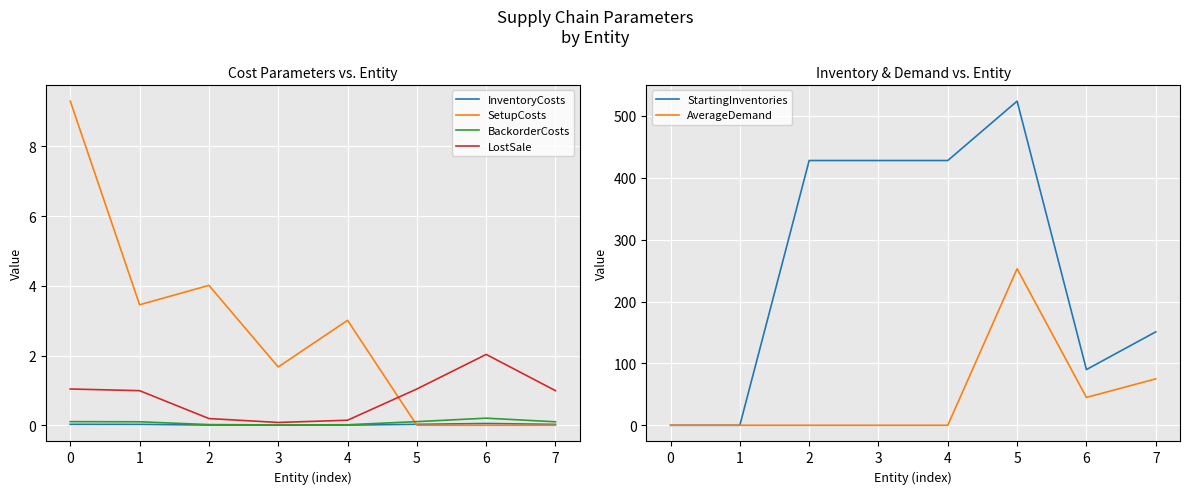

At how many categories does at least one series exceed 115?

5